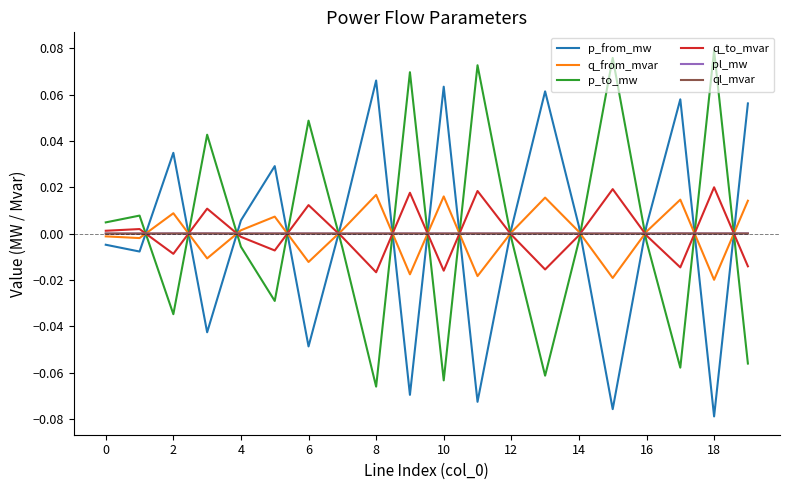

How many lines are shown in the chart?

6